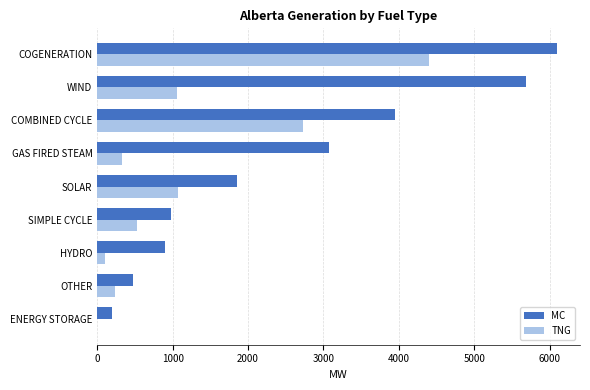

Which series has the largest total across all categories?

MC